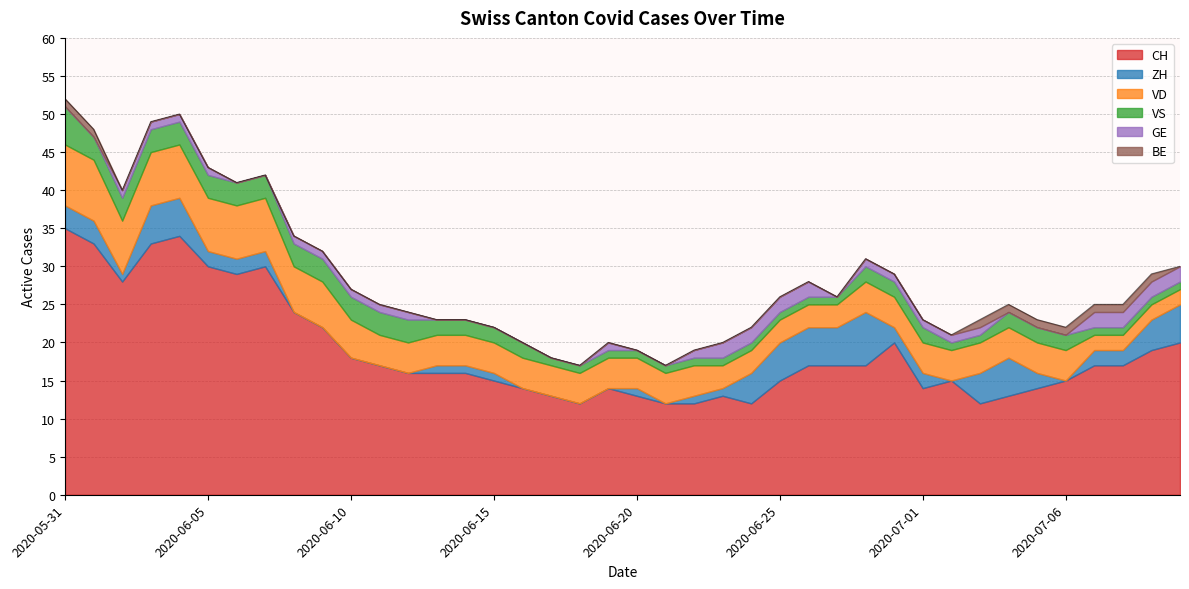

True or false: VD and ZH cross at least once.

True